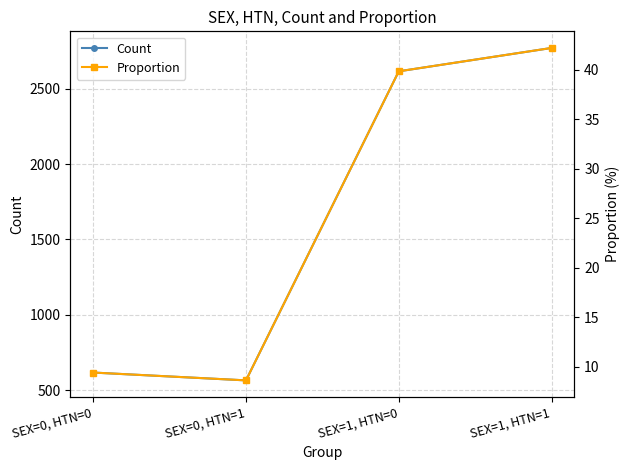

Which series has the largest range (max minus min)?

Count